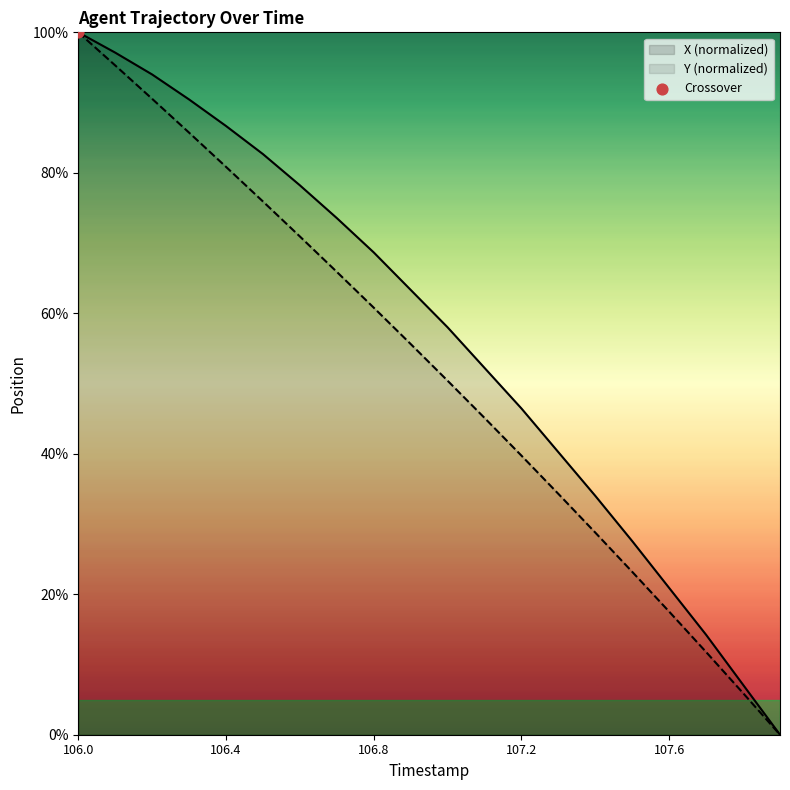

Which series contains the highest Y value?

X